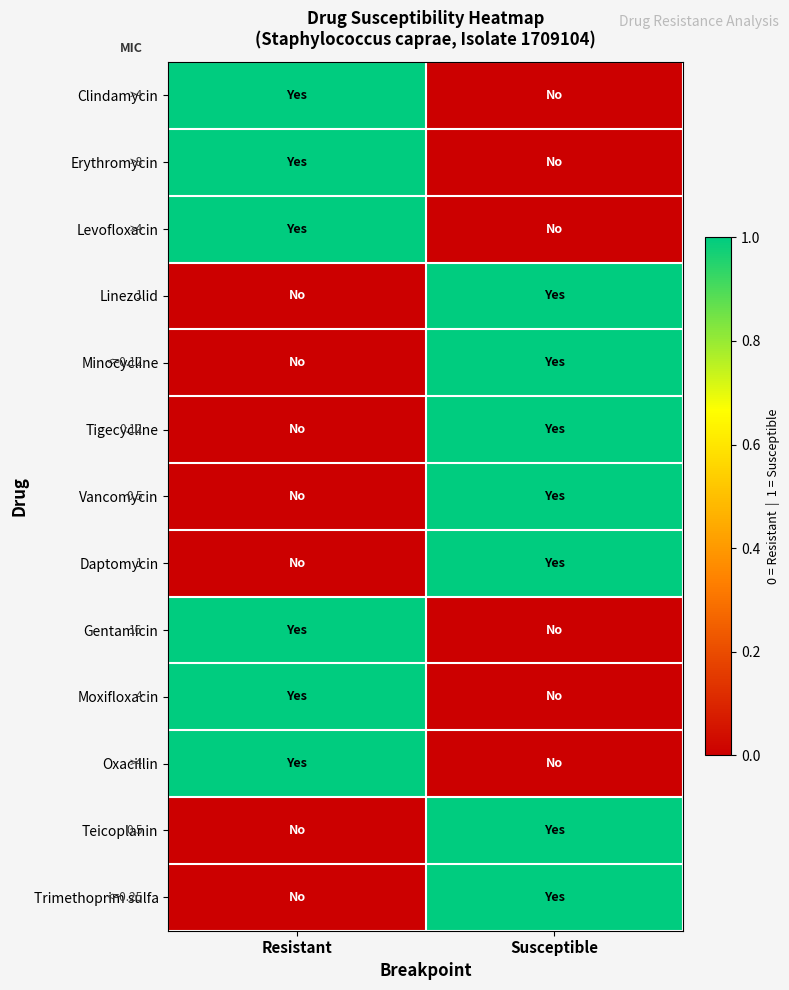

Which has a higher value, Susceptible or Resistant?

Resistant